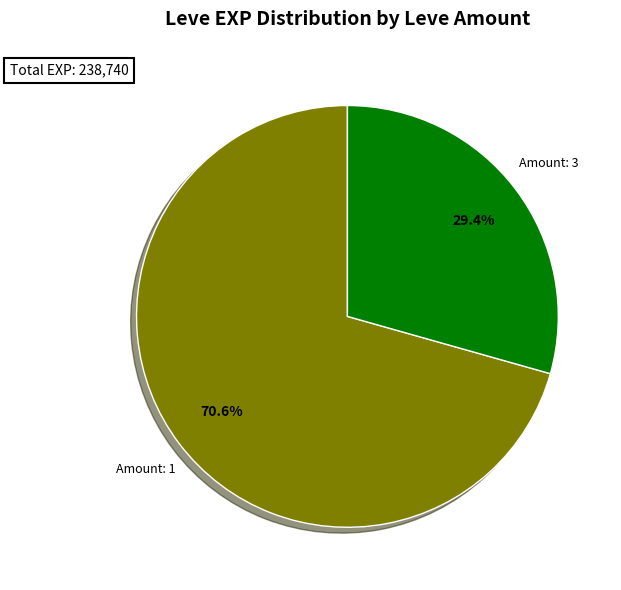

How much of the chart is everything except Amount: 1?

29.4%